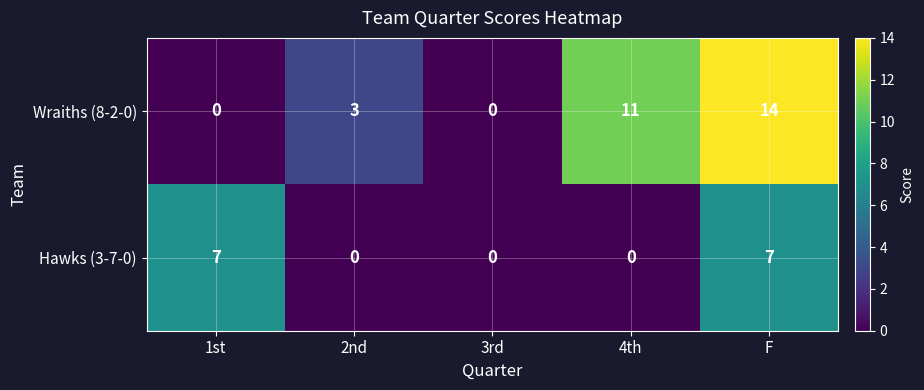

At which category does the chart reach its peak across all series?

F